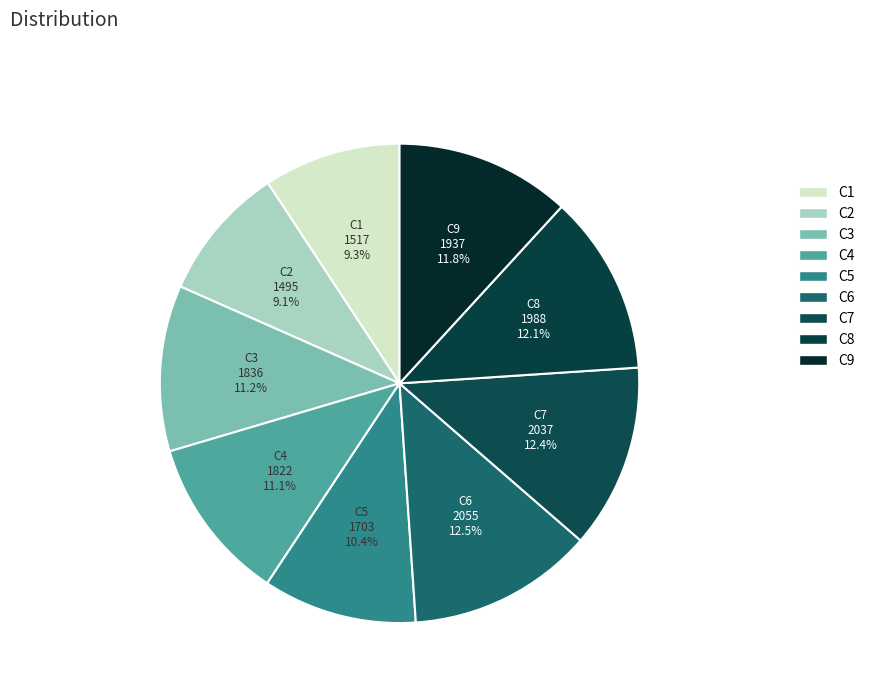

Which category has the biggest portion of the pie?

C6